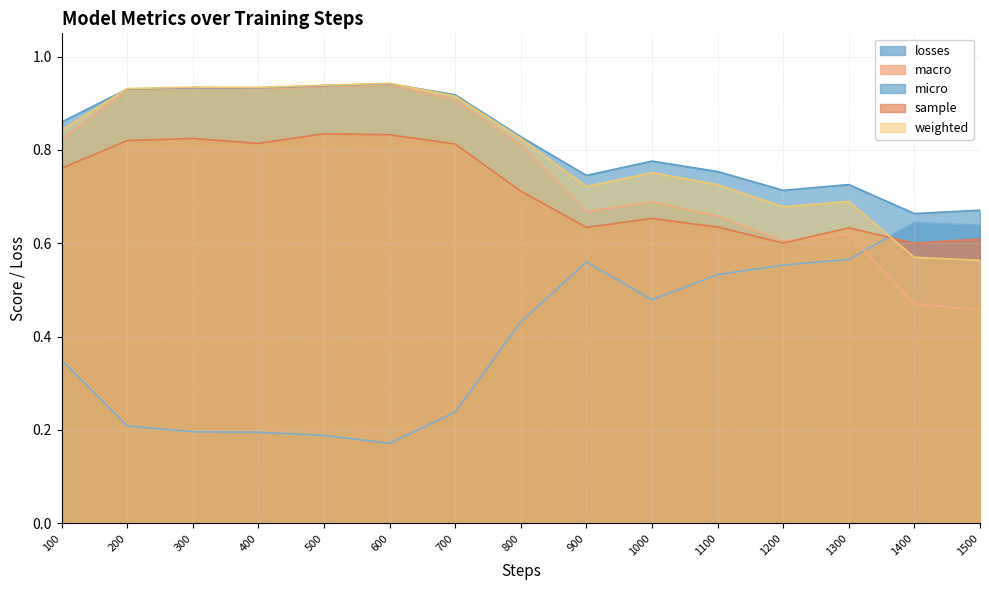

Reading left to right, what are all the values shown in this chart?

losses: 100=0.3	200=0.2	300=0.2	400=0.2	500=0.2	600=0.2	700=0.2	800=0.4	900=0.6	1000=0.5	1100=0.5	1200=0.6	1300=0.6	1400=0.6	1500=0.6
macro: 100=0.8	200=0.9	300=0.9	400=0.9	500=0.9	600=0.9	700=0.9	800=0.8	900=0.7	1000=0.7	1100=0.7	1200=0.6	1300=0.6	1400=0.5	1500=0.5
micro: 100=0.9	200=0.9	300=0.9	400=0.9	500=0.9	600=0.9	700=0.9	800=0.8	900=0.7	1000=0.8	1100=0.8	1200=0.7	1300=0.7	1400=0.7	1500=0.7
sample: 100=0.8	200=0.8	300=0.8	400=0.8	500=0.8	600=0.8	700=0.8	800=0.7	900=0.6	1000=0.7	1100=0.6	1200=0.6	1300=0.6	1400=0.6	1500=0.6
weighted: 100=0.8	200=0.9	300=0.9	400=0.9	500=0.9	600=0.9	700=0.9	800=0.8	900=0.7	1000=0.8	1100=0.7	1200=0.7	1300=0.7	1400=0.6	1500=0.6